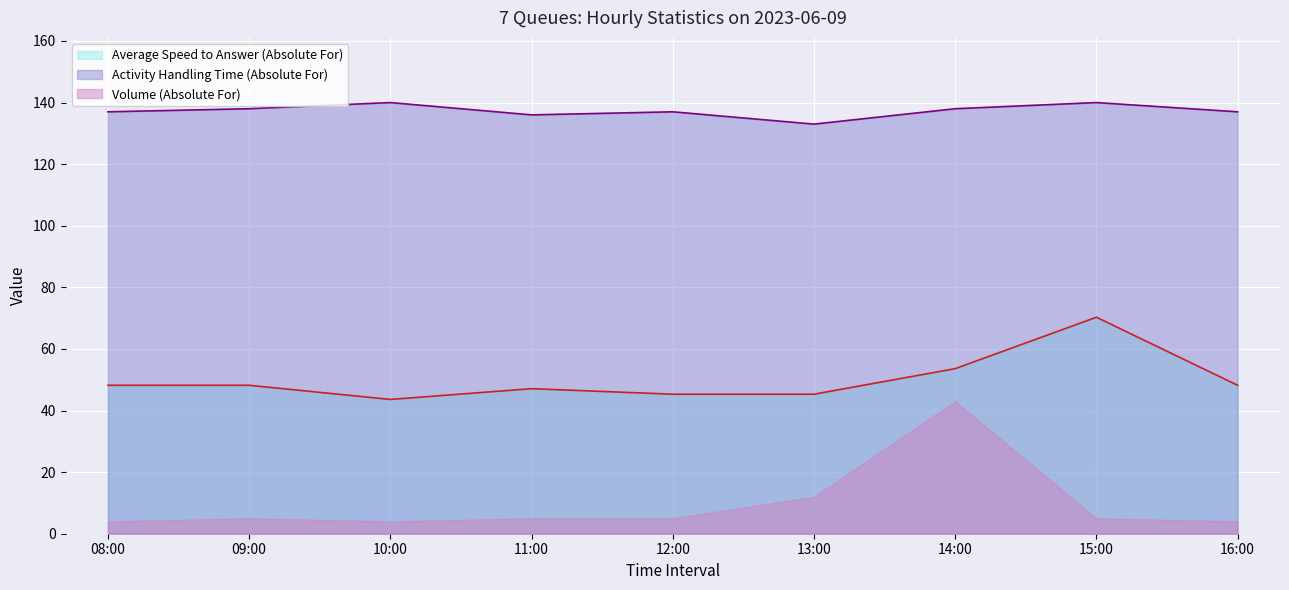

True or false: Average Speed to Answer (Absolute For) has a value of 48.2 at 09:00.

True